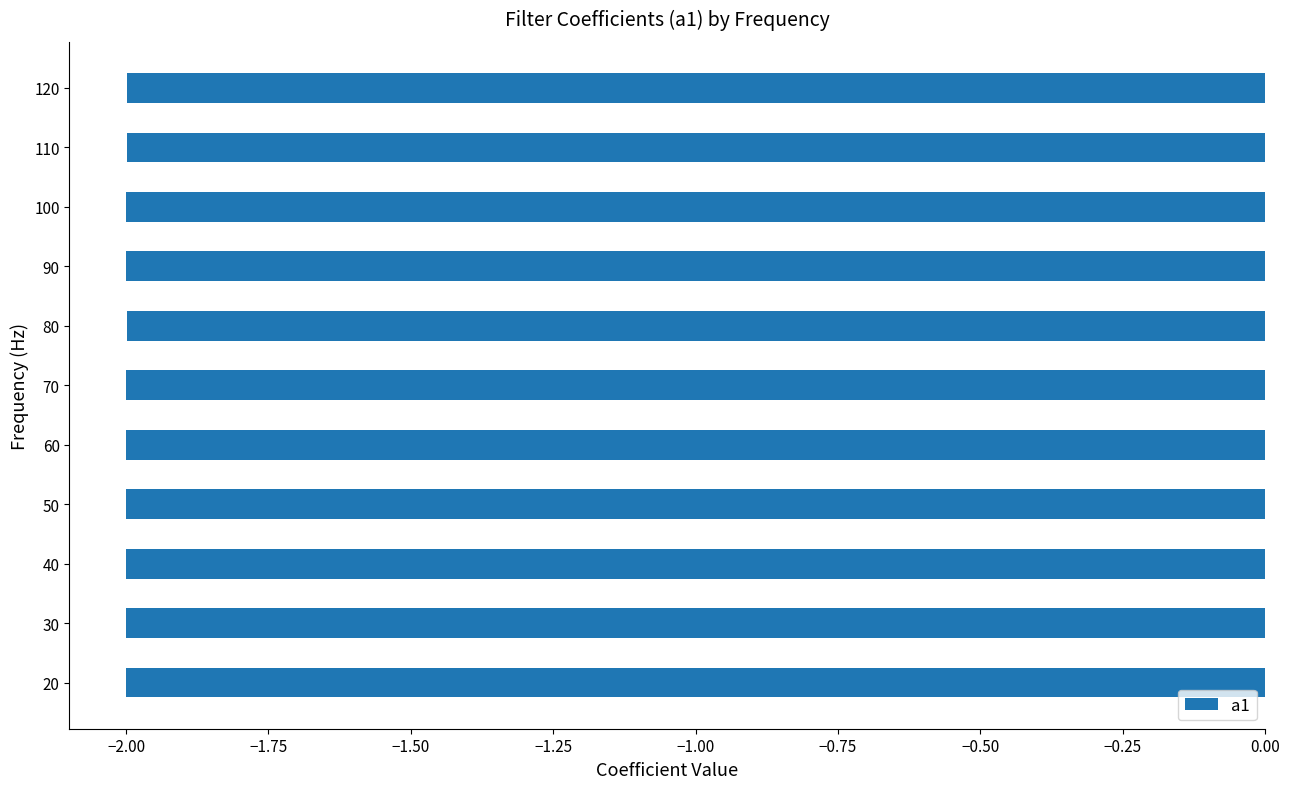

Reading top to bottom, extract all data points from this chart.

120=-2.0	110=-2.0	100=-2.0	90=-2.0	80=-2.0	70=-2.0	60=-2.0	50=-2.0	40=-2.0	30=-2.0	20=-2.0